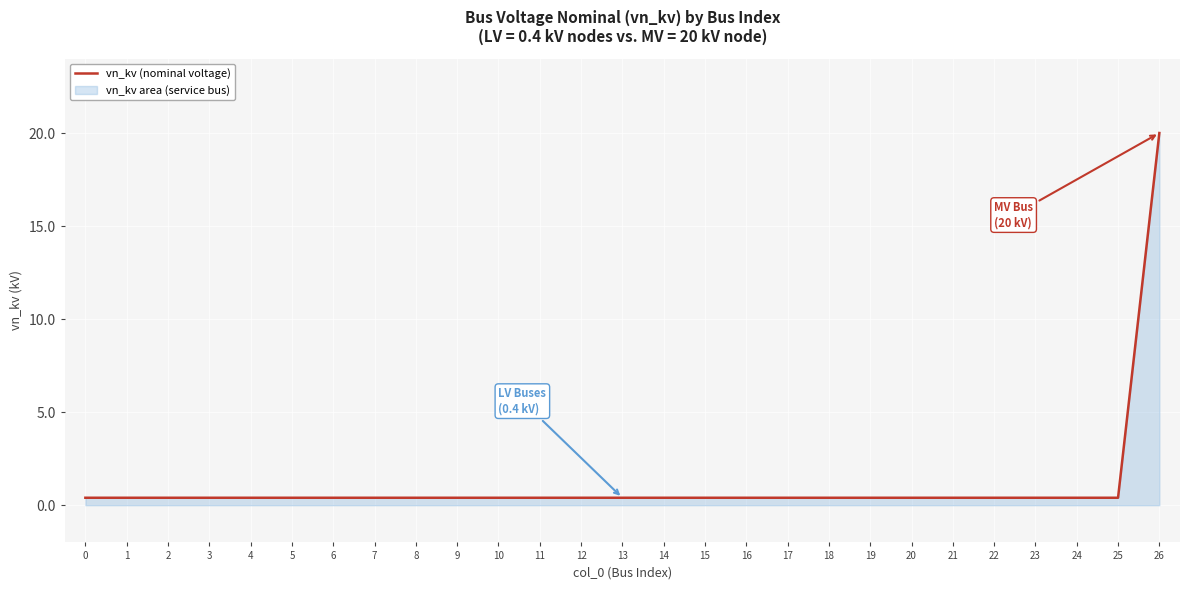

What is the sum of all values?

30.4